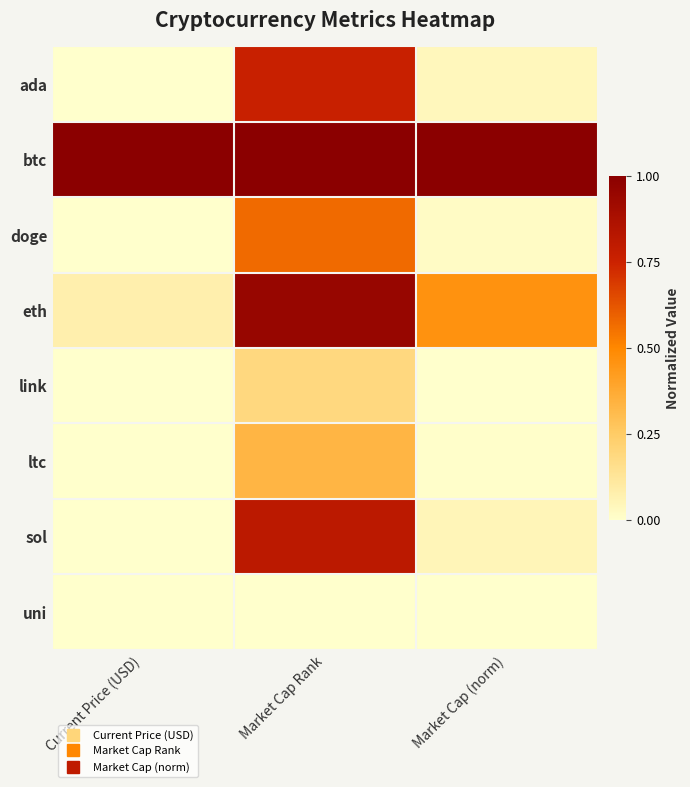

Reading left to right, transcribe all the data shown in this chart.

ada: Current Price (USD)=0.0	Market Cap Rank=0.8	Market Cap (norm)=0.0
btc: Current Price (USD)=1.0	Market Cap Rank=1.0	Market Cap (norm)=1.0
doge: Current Price (USD)=0.0	Market Cap Rank=0.6	Market Cap (norm)=0.0
eth: Current Price (USD)=0.1	Market Cap Rank=1.0	Market Cap (norm)=0.5
link: Current Price (USD)=0.0	Market Cap Rank=0.2	Market Cap (norm)=0.0
ltc: Current Price (USD)=0.0	Market Cap Rank=0.3	Market Cap (norm)=0.0
sol: Current Price (USD)=0.0	Market Cap Rank=0.8	Market Cap (norm)=0.1
uni: Current Price (USD)=0.0	Market Cap Rank=0.0	Market Cap (norm)=0.0